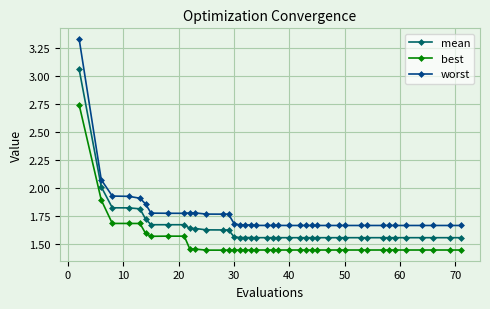

What is the difference between the second highest and second lowest values in the mean series?

0.5